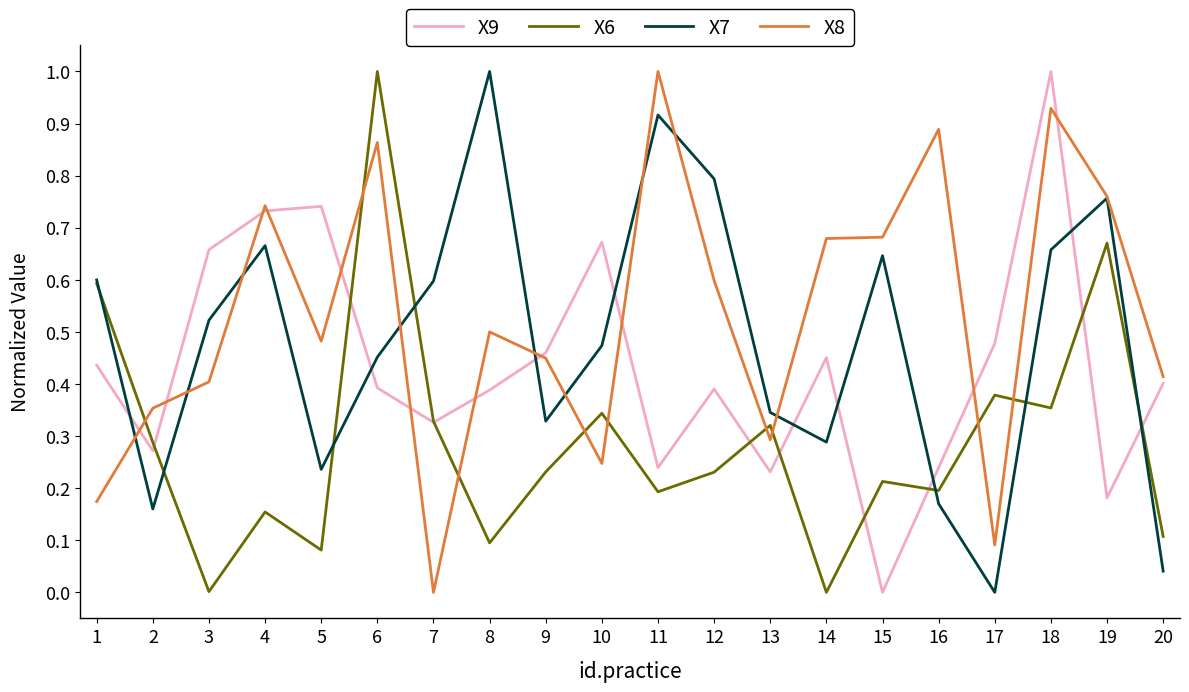

After their last crossing, which series has the higher values: X9 or X7?

X9